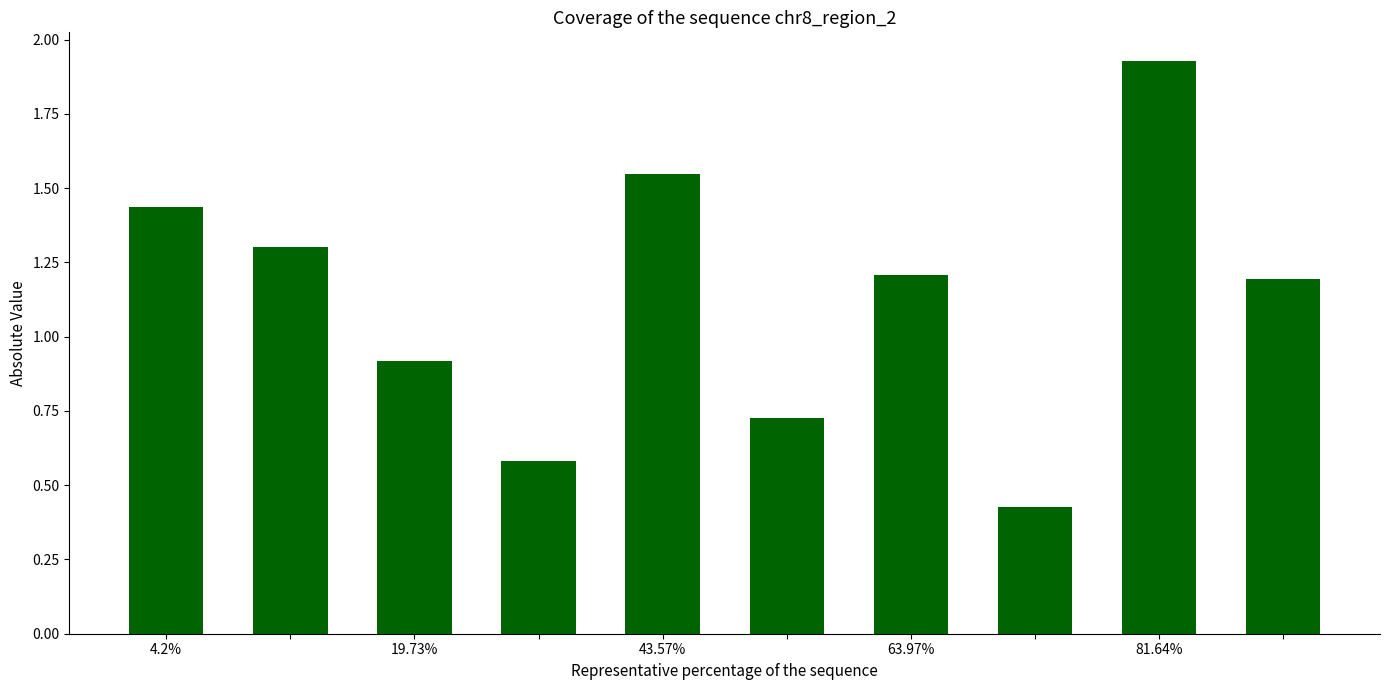

What is the sum of all values?

11.3